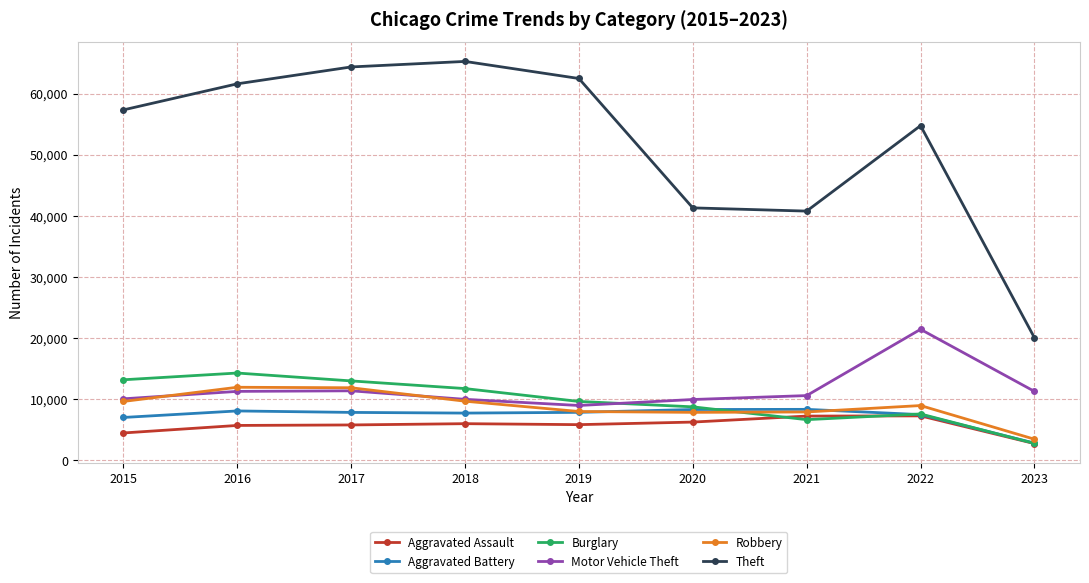

Which label corresponds to the largest value in the chart?

2018